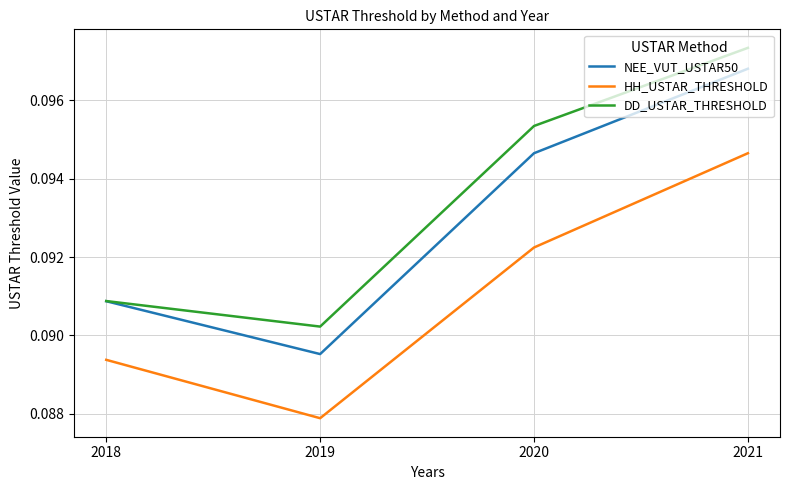

True or false: NEE_VUT_USTAR50 has a value of 0.0 at 2021.

False